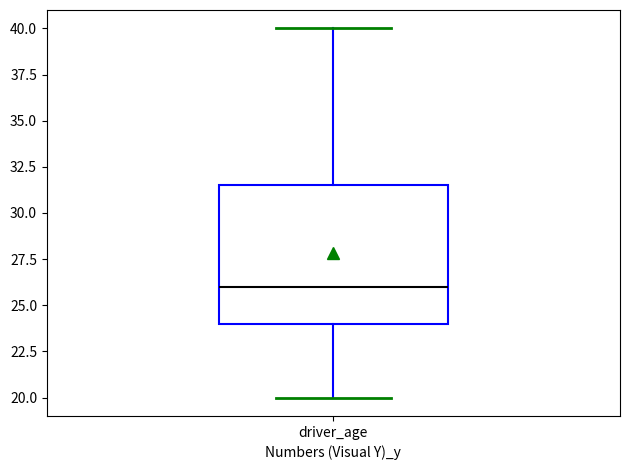

Where does the lower whisker of the box for driver_age end on the y-axis? The values are not printed on the chart, so give them approximately, as read against the axis.

20.0